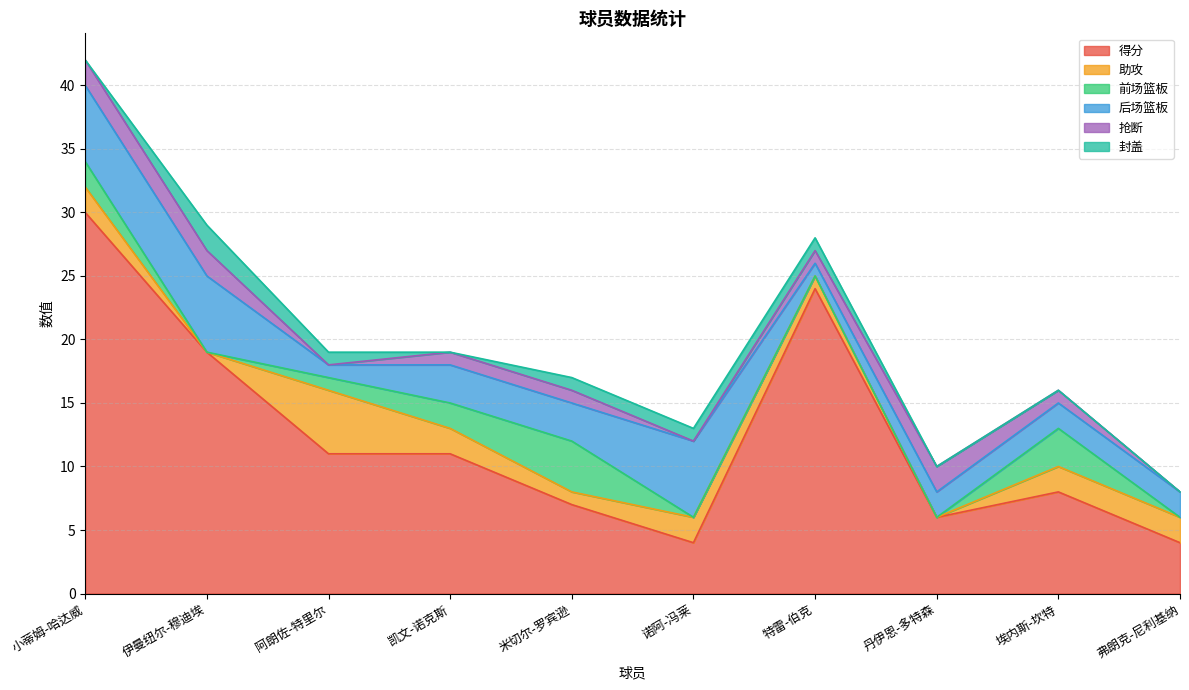

Which series has the largest total across all categories?

得分